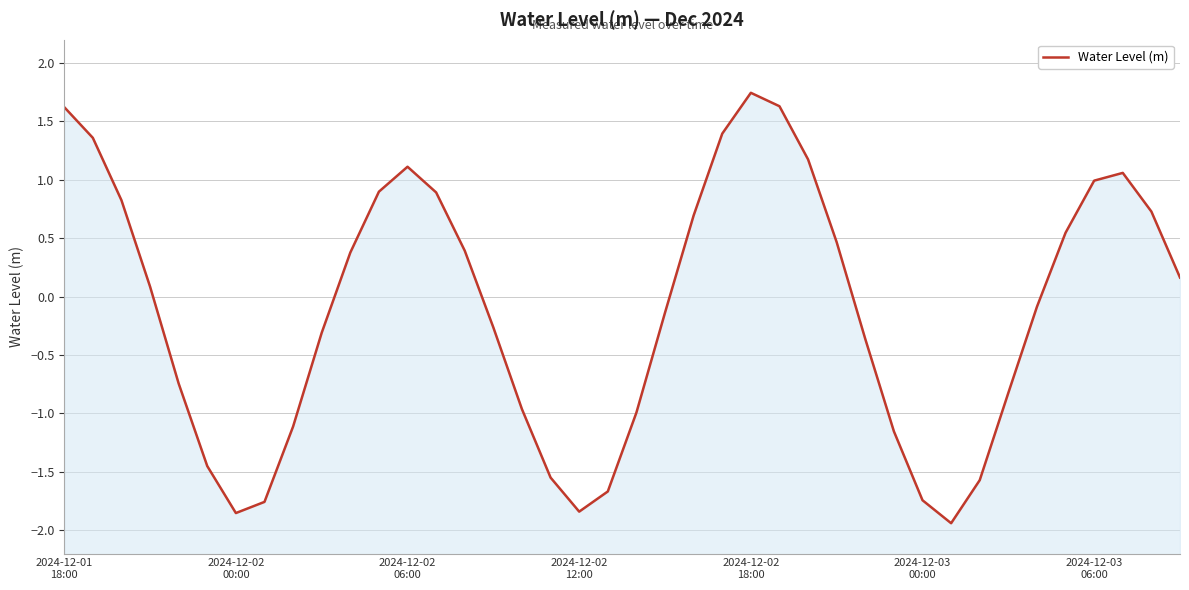

How many data points are less than 0?

20